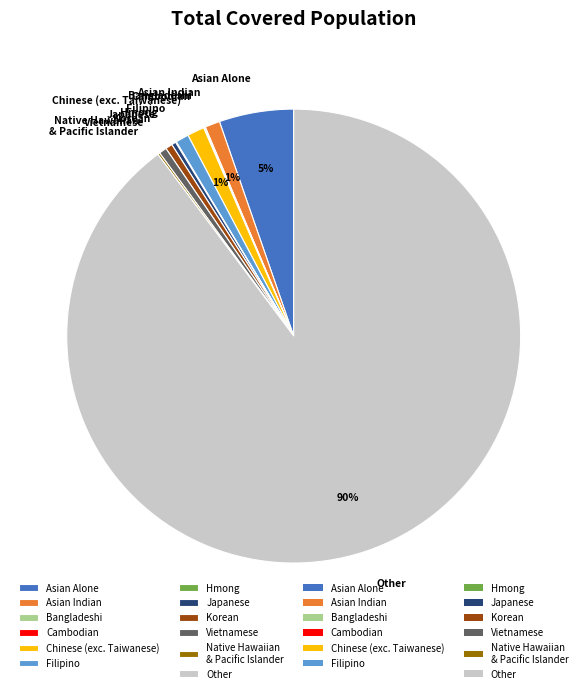

Does Japanese represent more than half of the total?

No